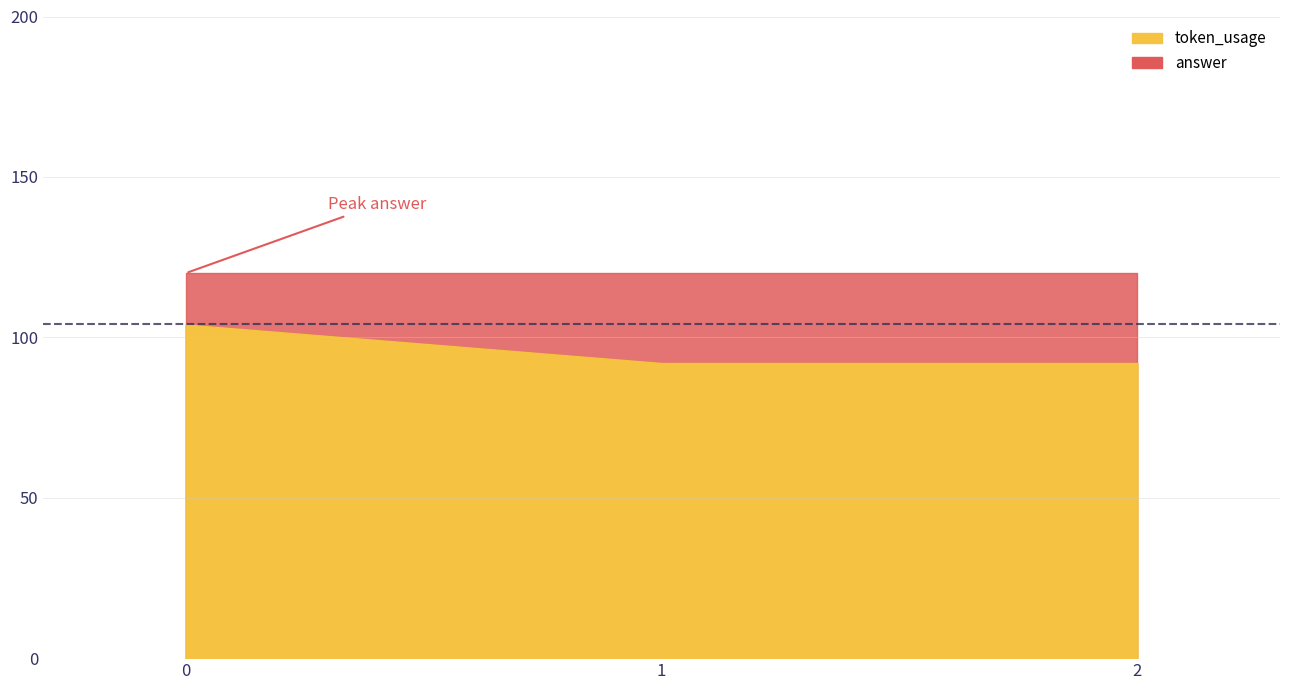

The value at 1 is 164. True or false?

False